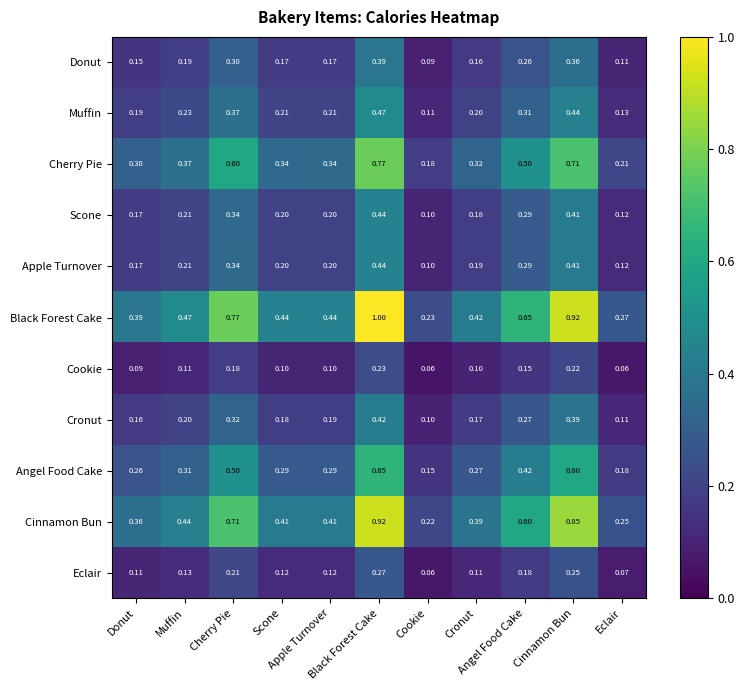

Rank the series by their maximum value, from lowest to highest.

Cookie, Eclair, Donut, Cronut, Scone, Apple Turnover, Muffin, Angel Food Cake, Cherry Pie, Cinnamon Bun, Black Forest Cake